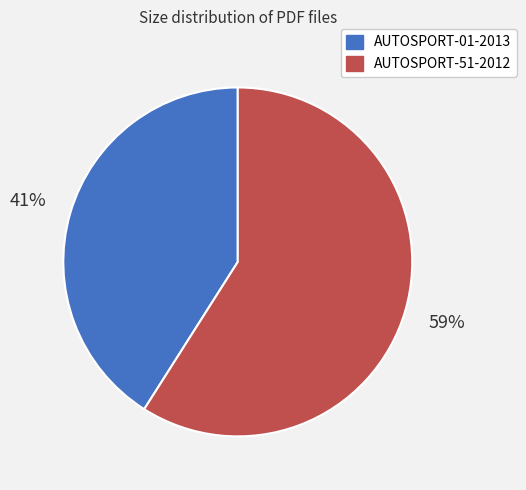

Is it true that AUTOSPORT-01-2013 is 41% of the pie?

True